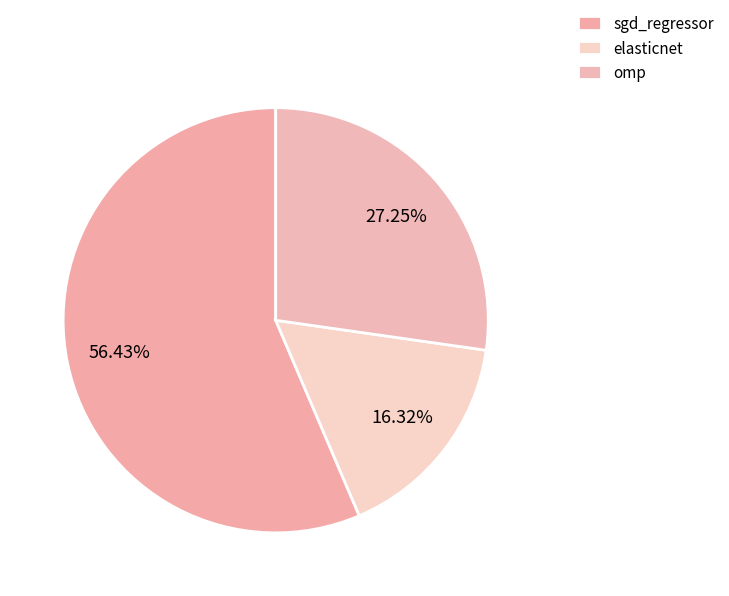

The omp slice represents 27% of the pie. True or false?

True